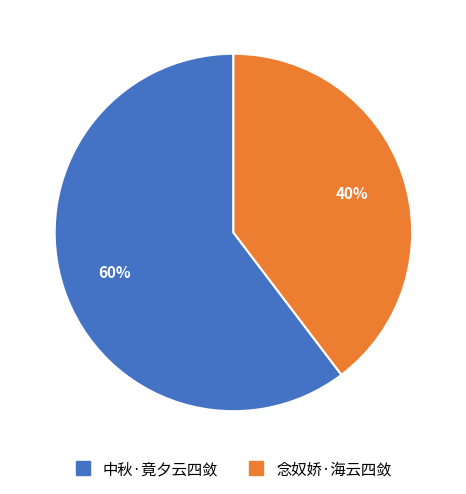

True or false: 念奴娇·海云四敛 accounts for 40% of the total.

True